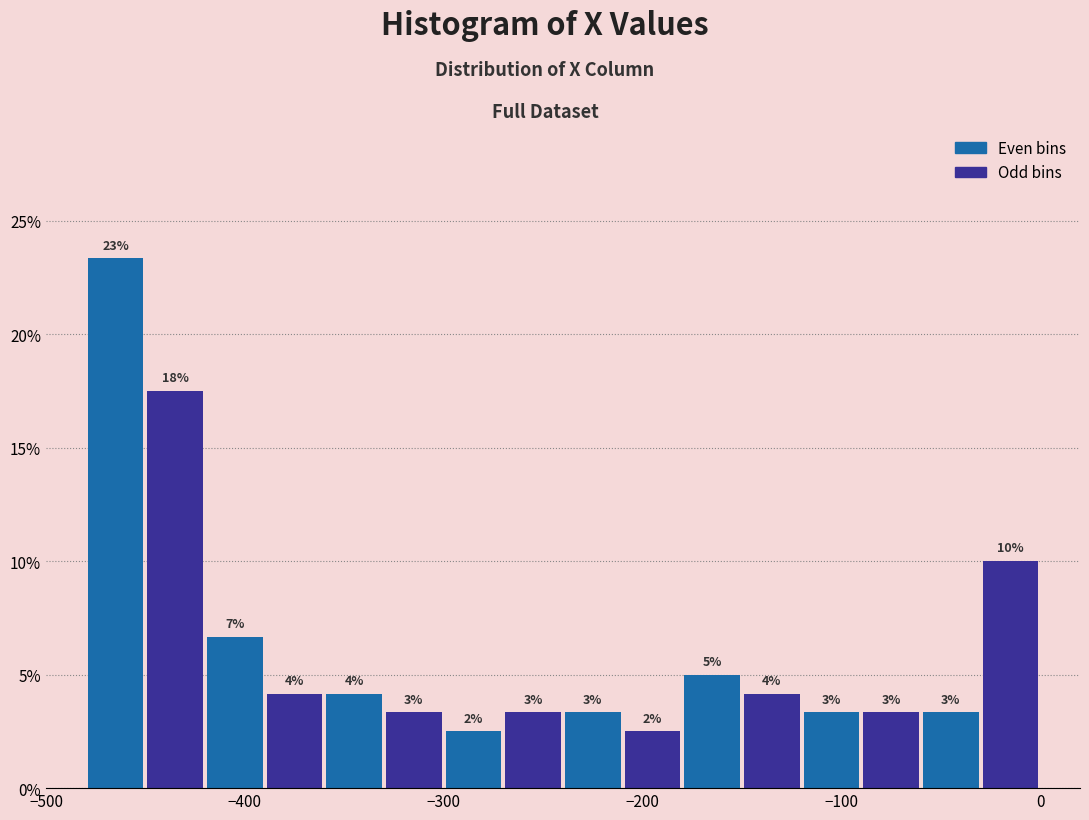

Around what value on the x-axis is the tallest bar? Give the approximate position of its centre, as read against the axis.

-460